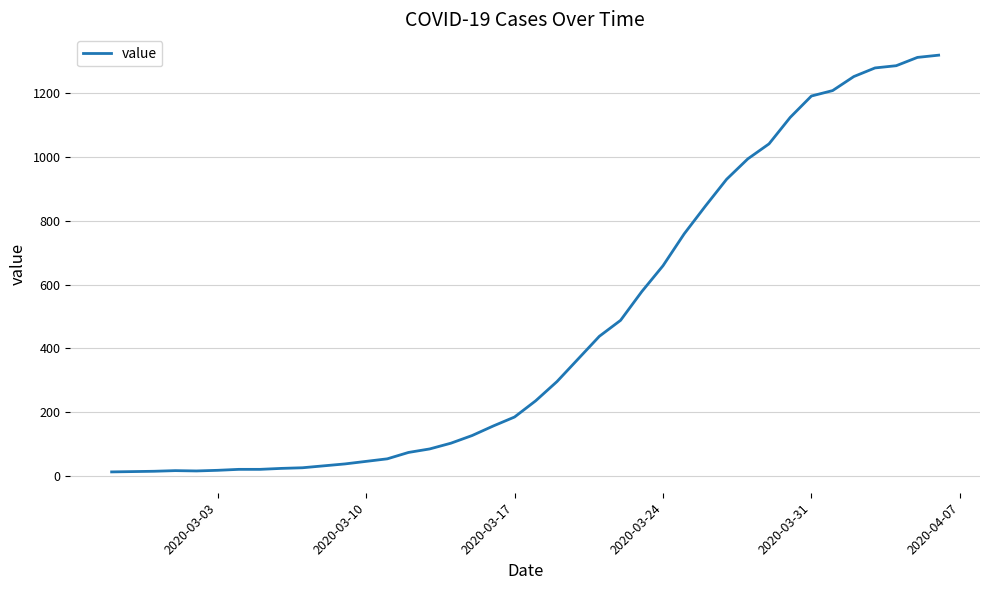

What is the difference between the maximum and minimum values?

1306